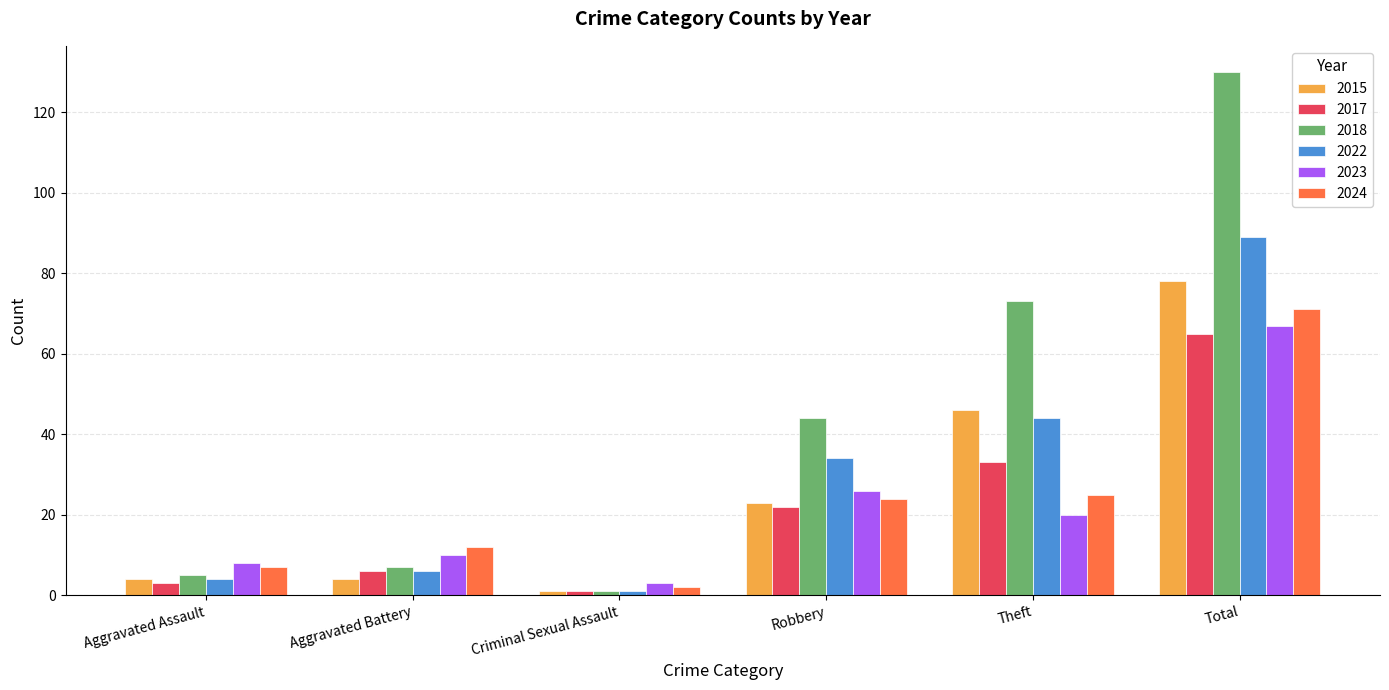

How many values in the 2023 series are below 20?

3